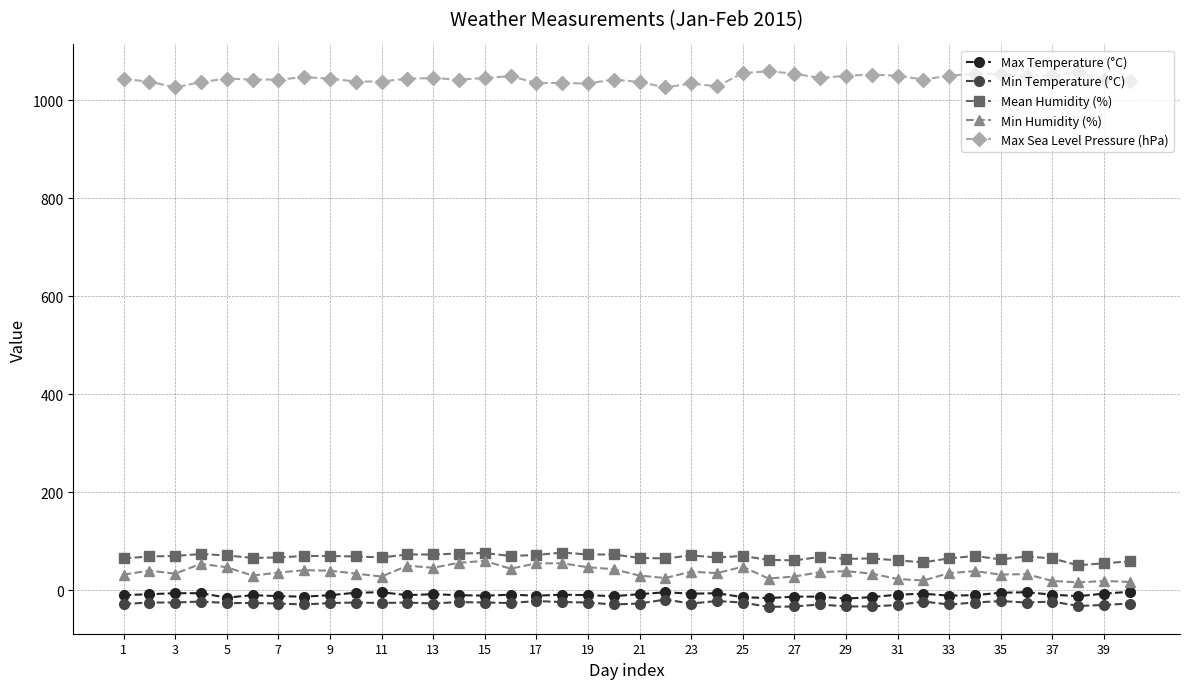

How many categories are shown in the chart?

40